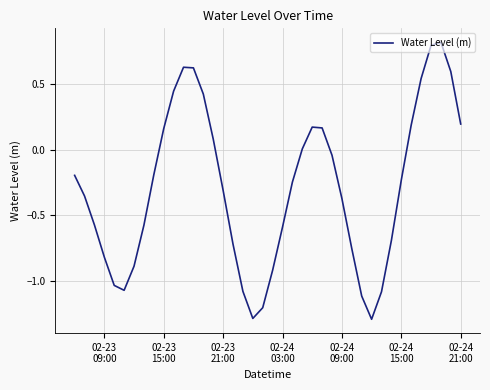

What is the smallest value displayed?

-1.3